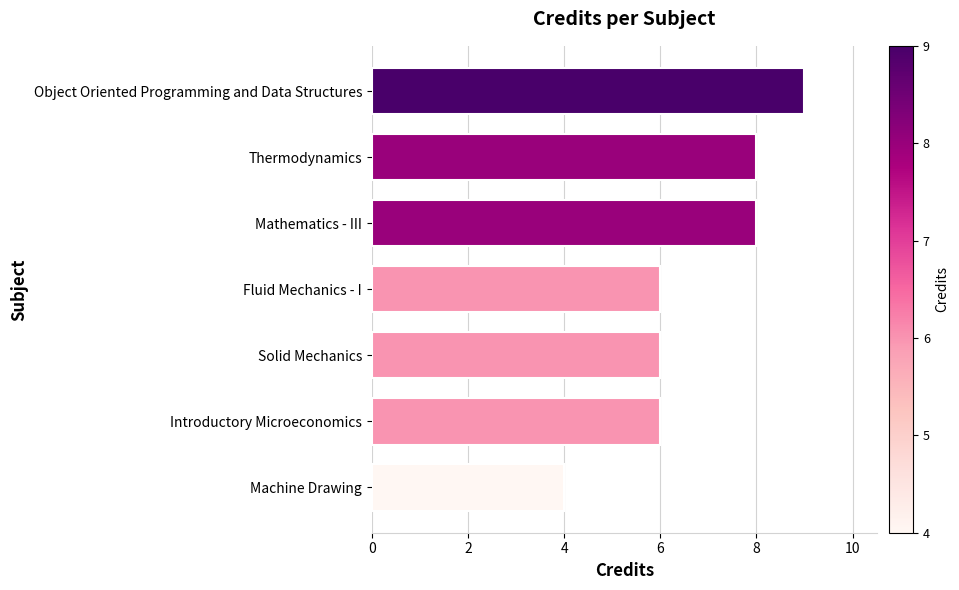

Reading bottom to top, transcribe all the data shown in this chart.

Machine Drawing=4	Introductory Microeconomics=6	Solid Mechanics=6	Fluid Mechanics - I=6	Mathematics - III=8	Thermodynamics=8	Object Oriented Programming and Data Structures=9